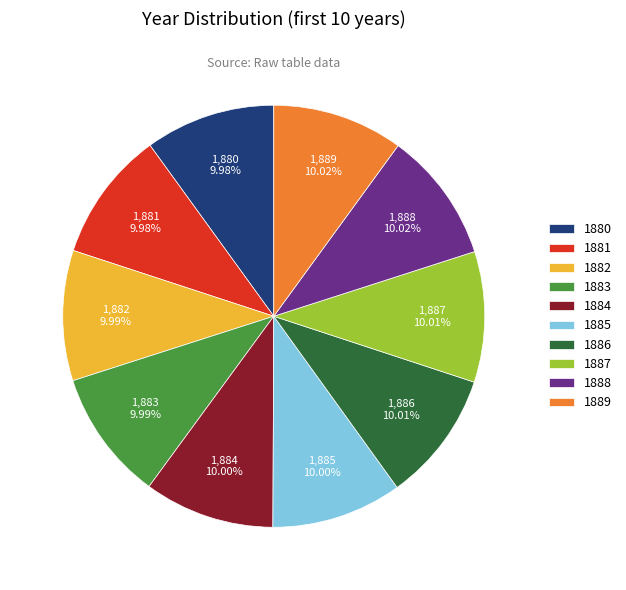

What percentage is the 1882 slice, to the nearest percent?

10%